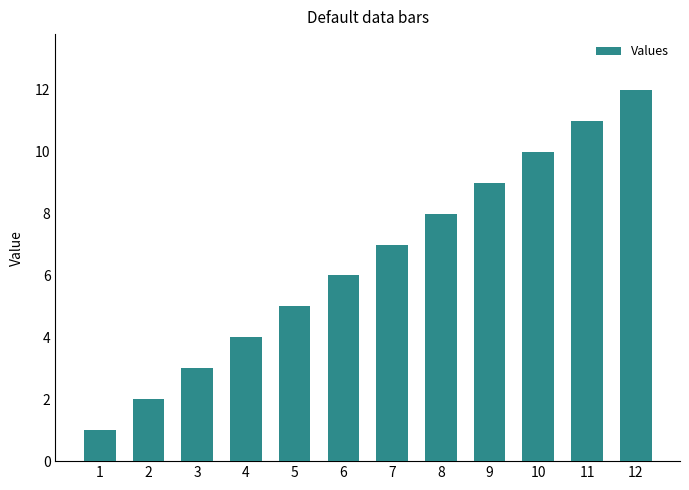

Is it true that the value at 6 is 10?

False